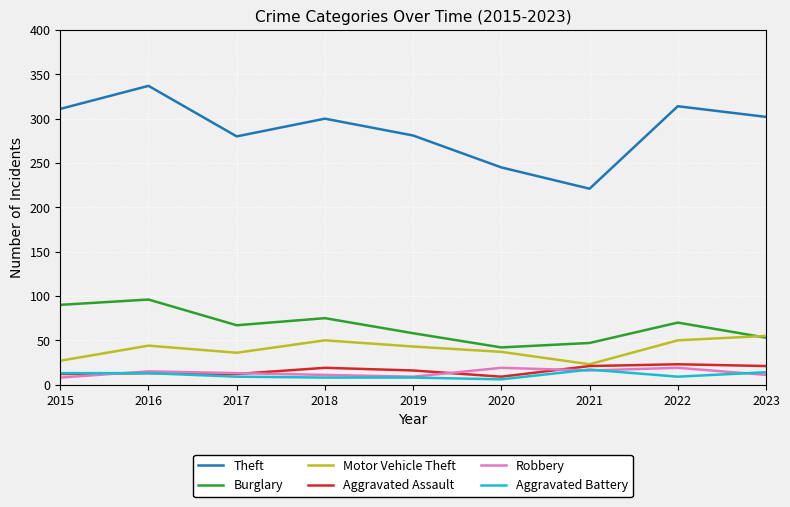

Which series has the largest total across all categories?

Theft